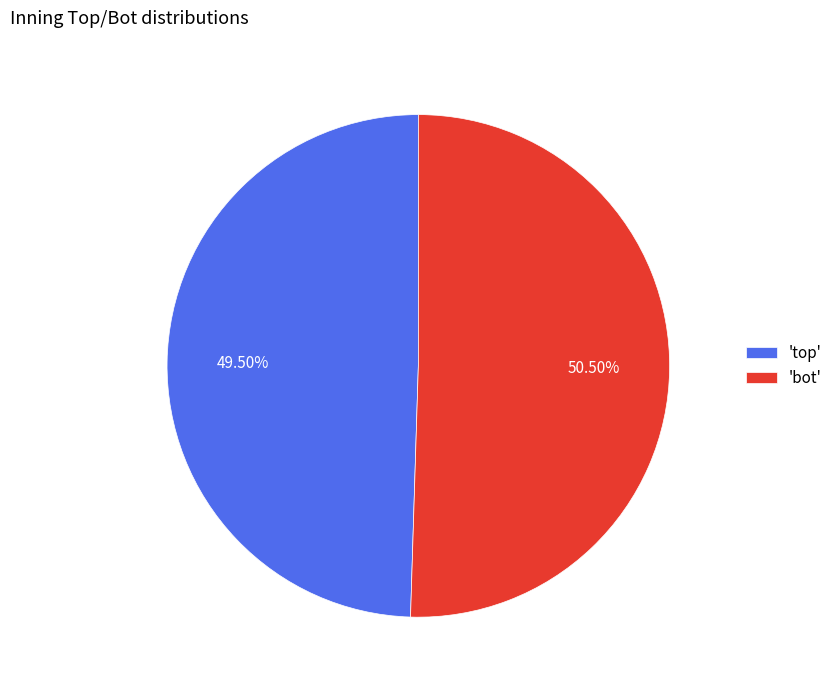

Rank the categories by value from highest to lowest.

'bot', 'top'